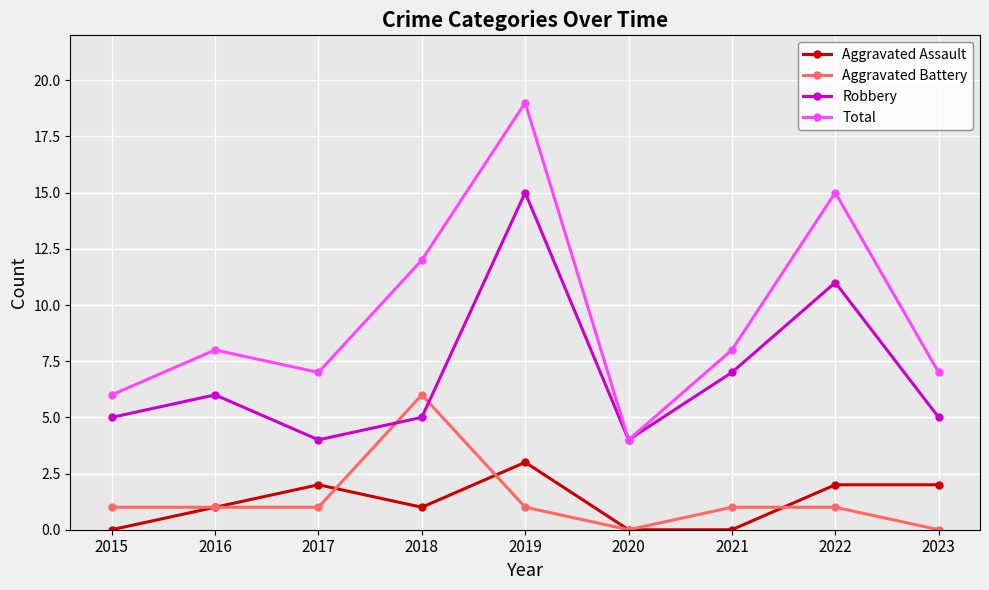

What is the difference between the second highest and second lowest values in the Total series?

9